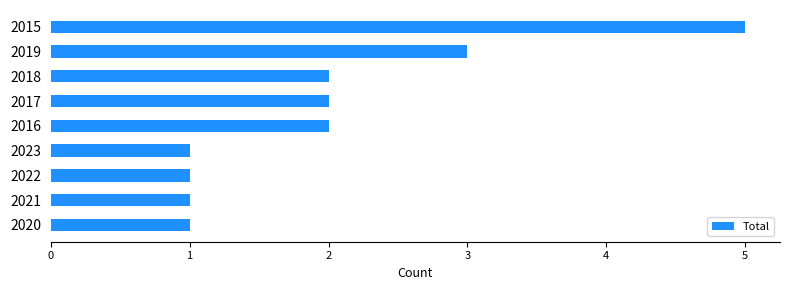

Reading bottom to top, what are all the values shown in this chart?

2020=1	2021=1	2022=1	2023=1	2016=2	2017=2	2018=2	2019=3	2015=5